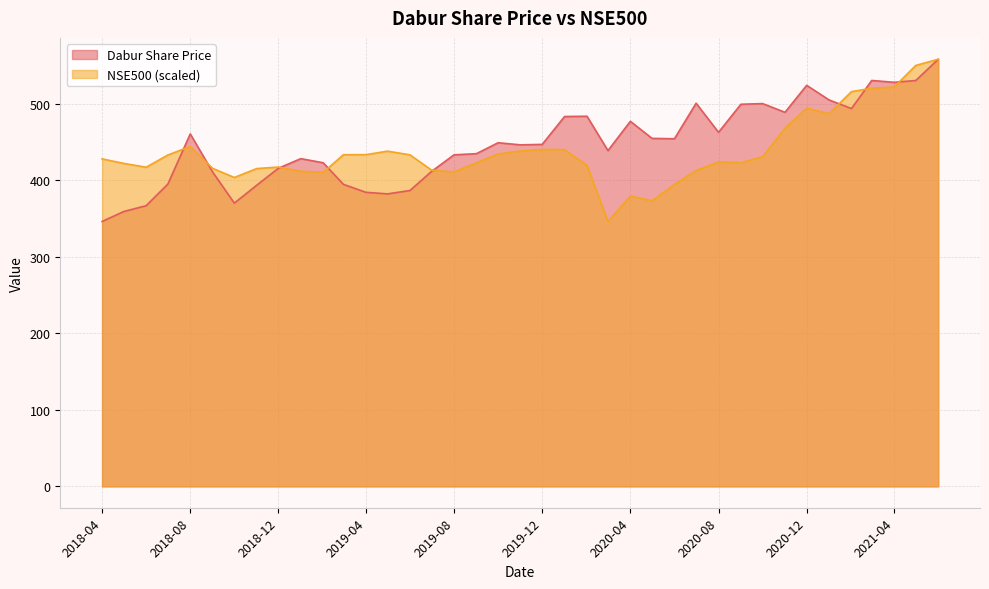

List the series in order of their peak value, lowest first.

Dabur Share Price, NSE500